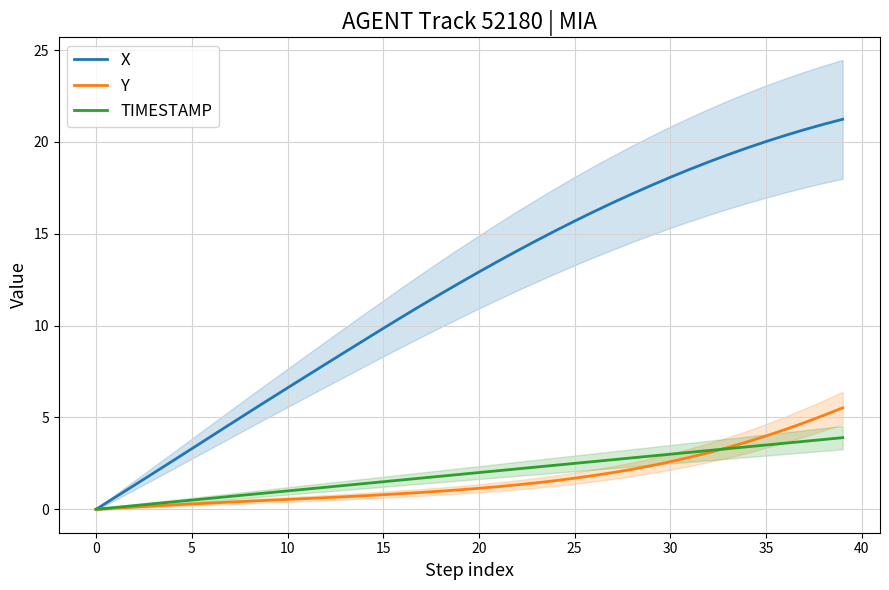

The value of TIMESTAMP at 35 is 4.7. True or false?

False